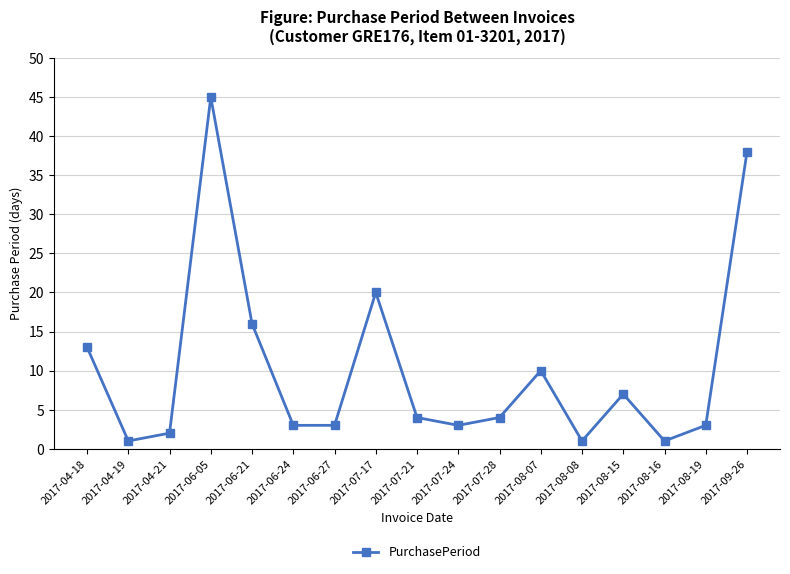

How many series are shown in this chart?

1